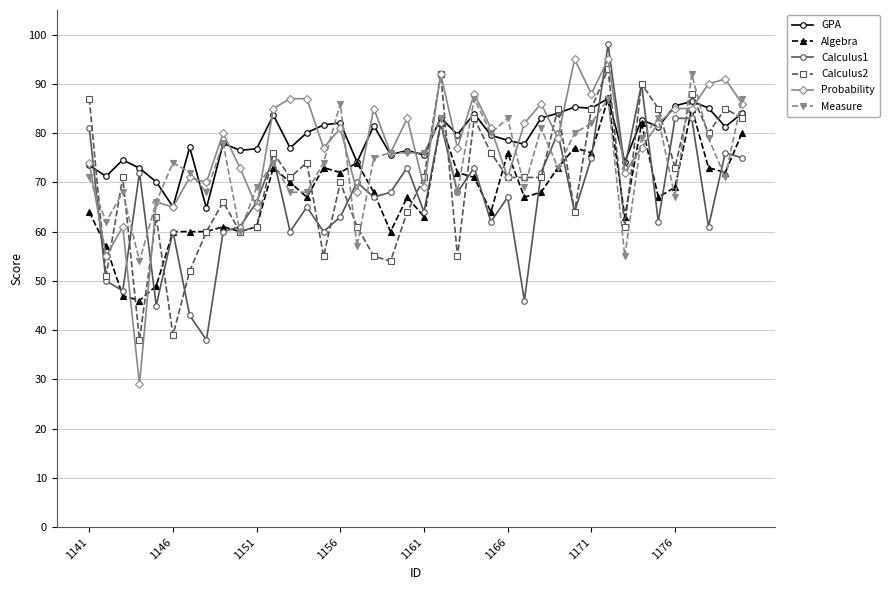

What is the maximum value for GPA?

87.0